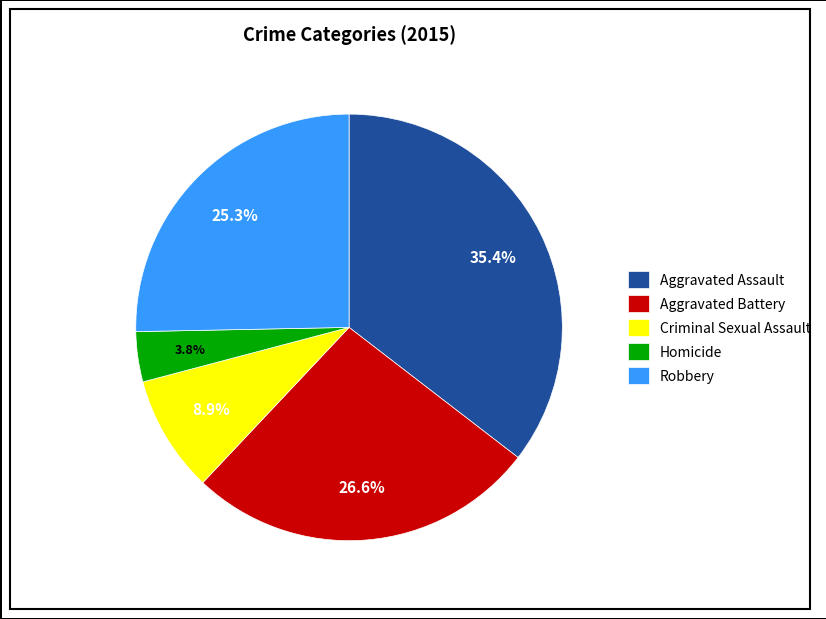

To the nearest percent, what is the difference between the Homicide and Criminal Sexual Assault slice percentages?

5%